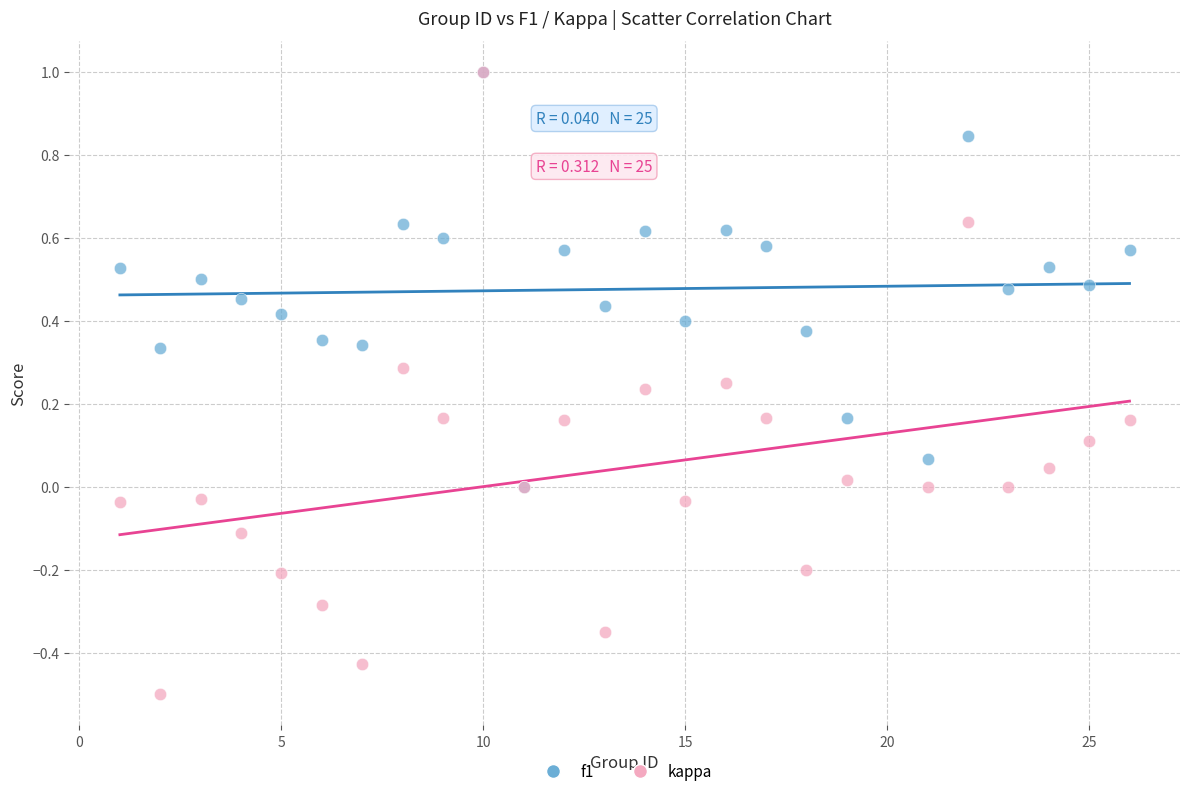

What are all the series names shown in the legend?

f1, kappa